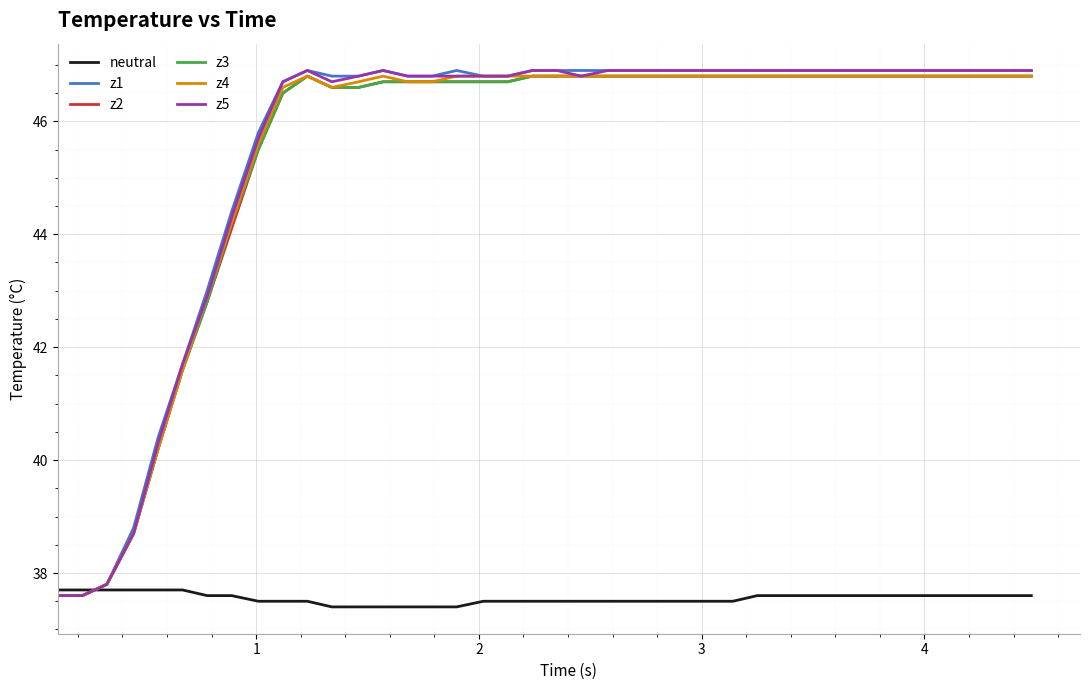

What are all the series names shown in the legend?

neutral, z1, z2, z3, z4, z5